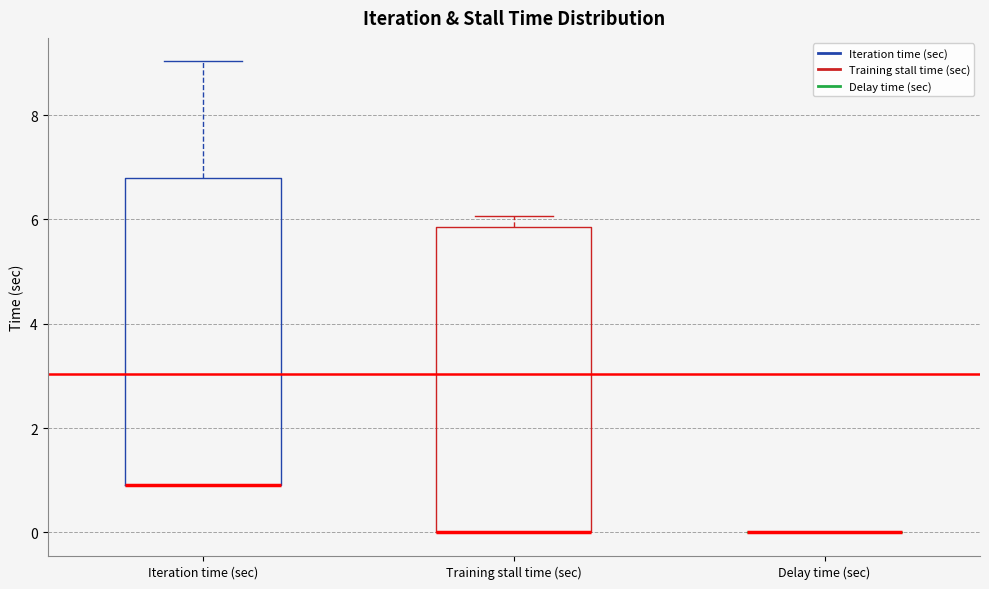

Reading left to right, read every box against the y-axis: the position of its median line, the range the box covers, and the ends of its whiskers. The values are not printed on the chart, so give them approximately, as read against the axis.

Iteration time (sec): median 1.0 (drawn on the box's lower edge), box 1.0 to 6.8, whiskers 1.0 to 9.0
Training stall time (sec): median 0.0 (drawn on the box's lower edge), box 0.0 to 5.8, whiskers 0.0 to 6.0
Delay time (sec): box collapsed to a line at 0.0, whiskers 0.0 to 0.0